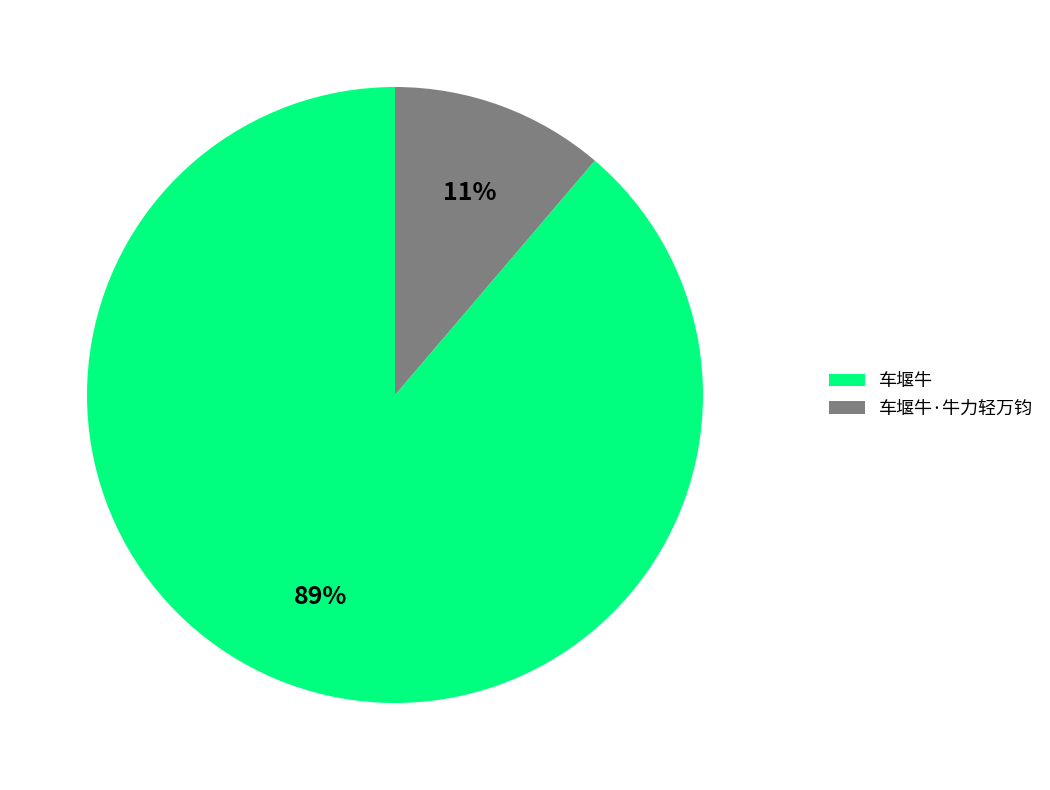

Which slice is the largest?

车堰牛